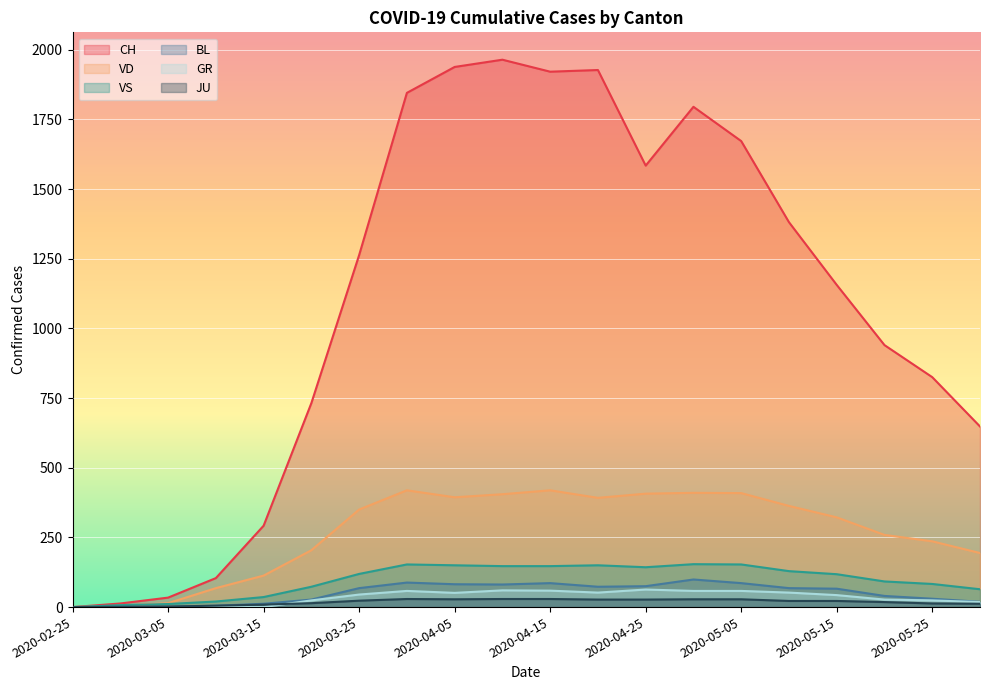

What are all the series names shown in the legend?

CH, VD, VS, BL, GR, JU